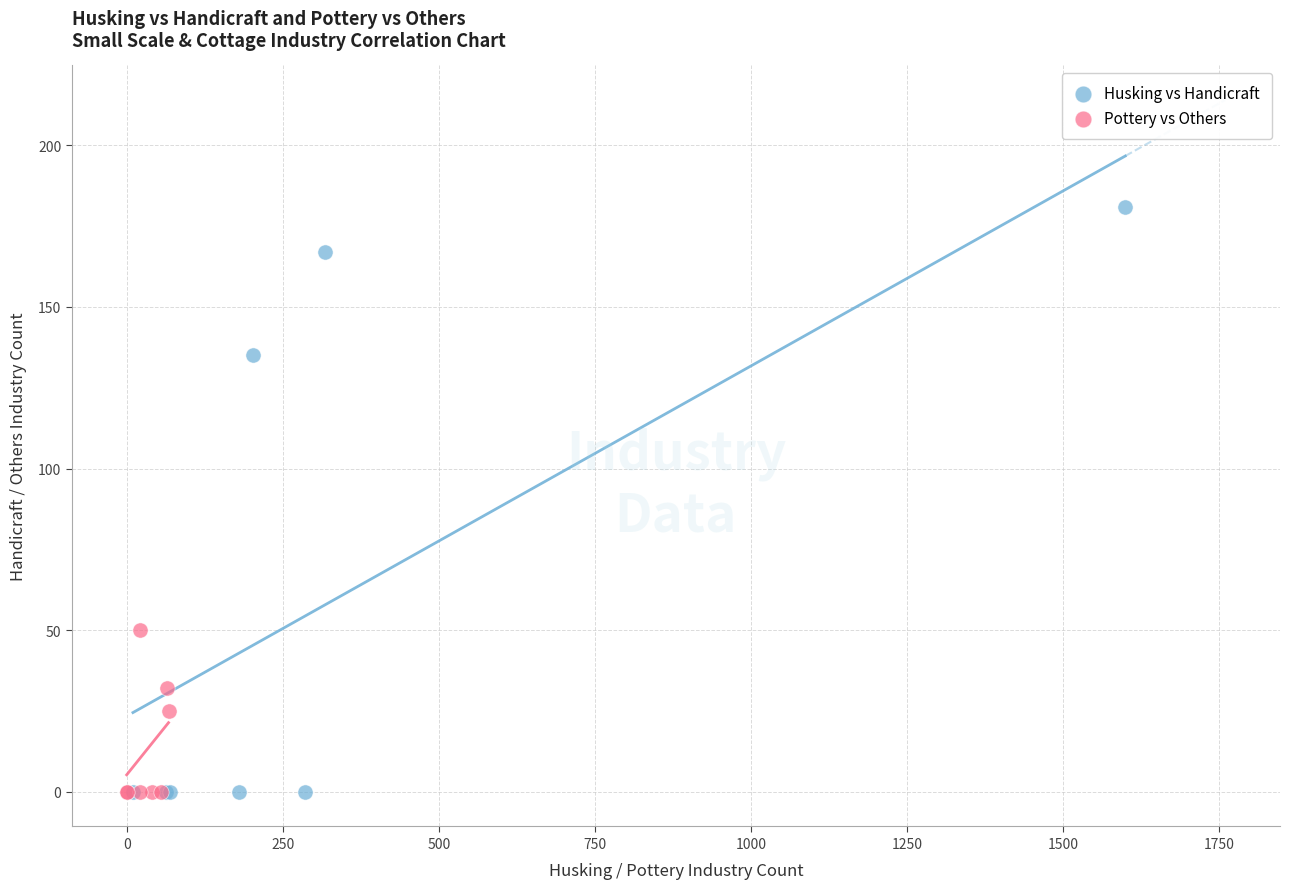

Which series has the largest Y range (max minus min)?

Husking vs Handicraft